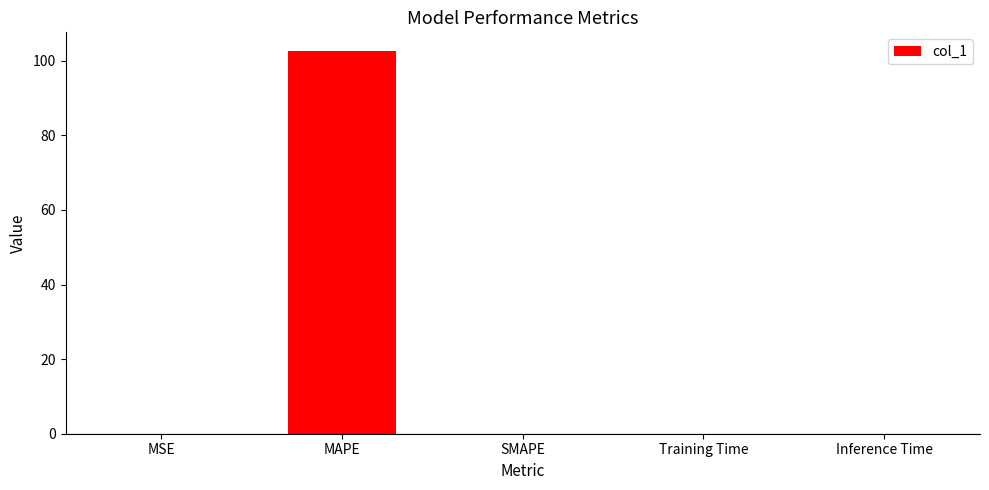

What is the sum of all values?

102.5